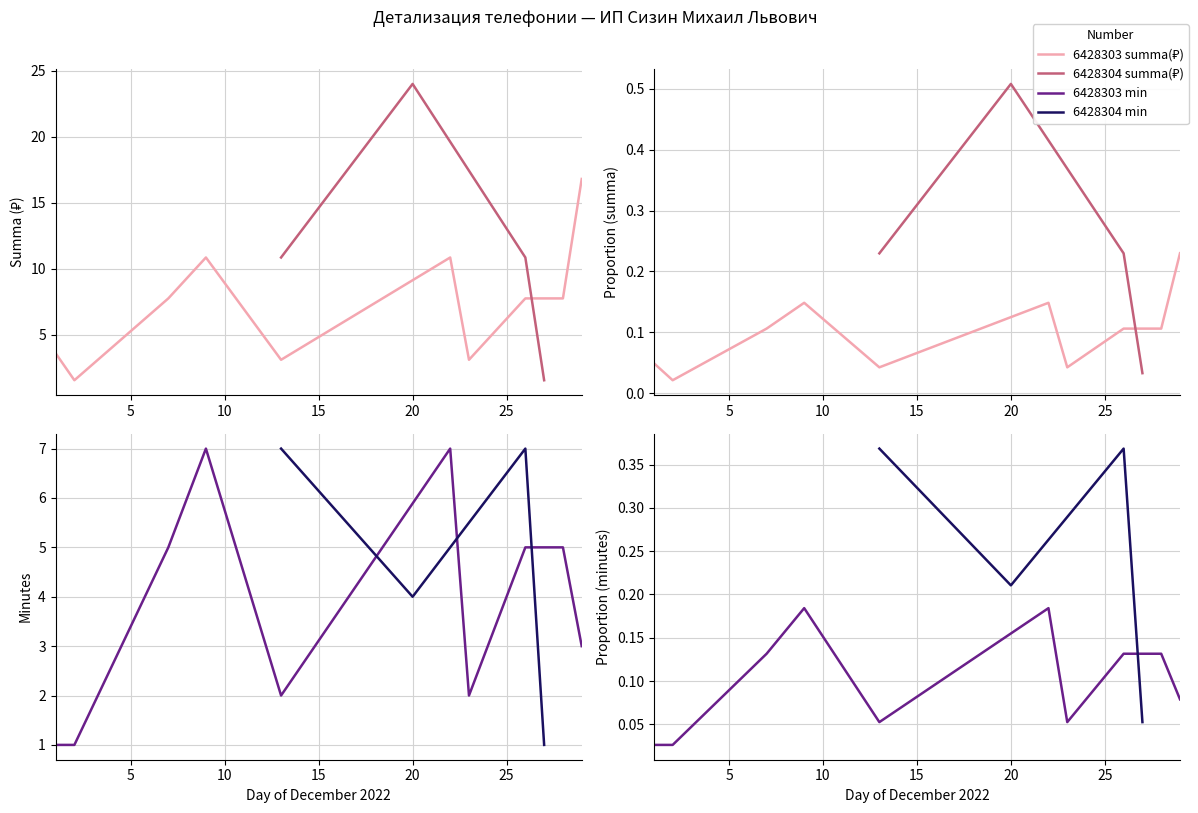

What is the greatest value displayed?

0.5